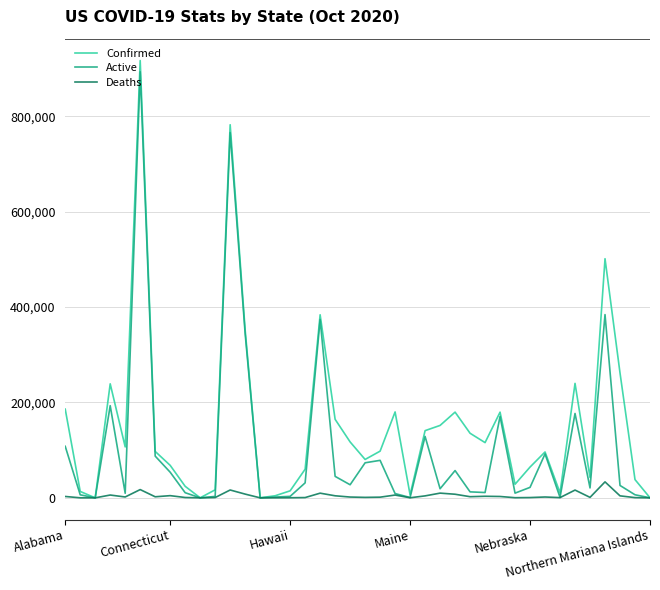

Rank the series by their average value, from lowest to highest.

Deaths, Active, Confirmed